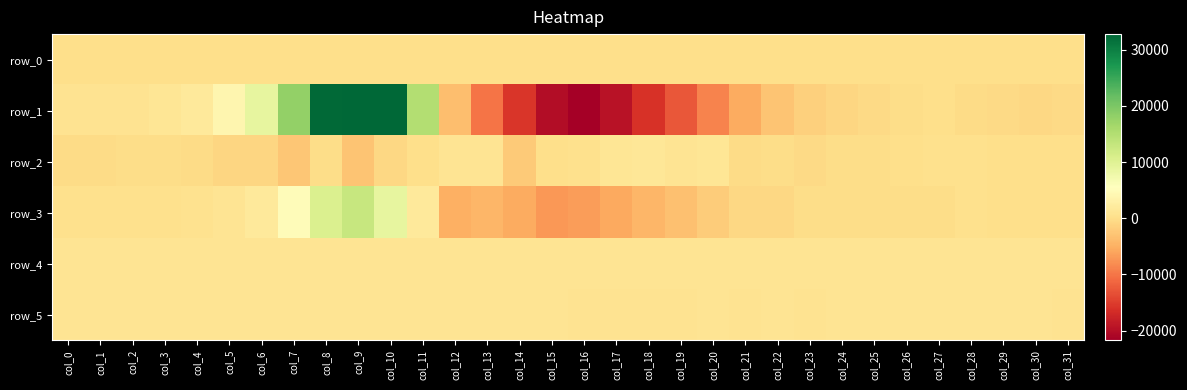

At which label is row_2 closest to -706?

col_10